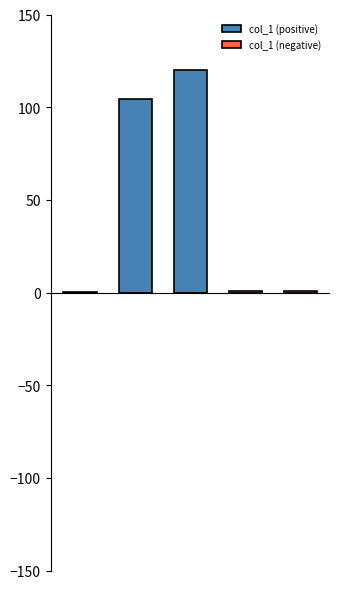

Is it true that col_1 (negative) equals 0.8 at 4?

True